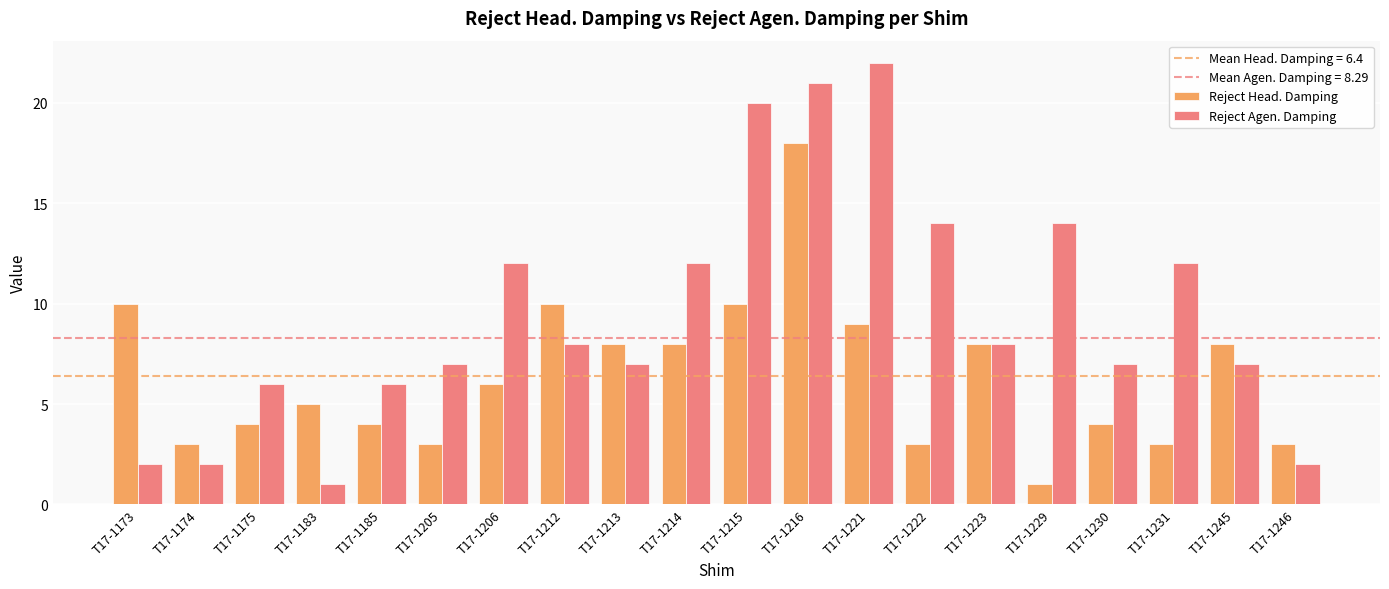

Reading left to right, extract all data points from this chart.

Reject Head. Damping: 10	3	4	5	4	3	6	10	8	8	10	18	9	3	8	1	4	3	8	3
Reject Agen. Damping: 2	2	6	1	6	7	12	8	7	12	20	21	22	14	8	14	7	12	7	2